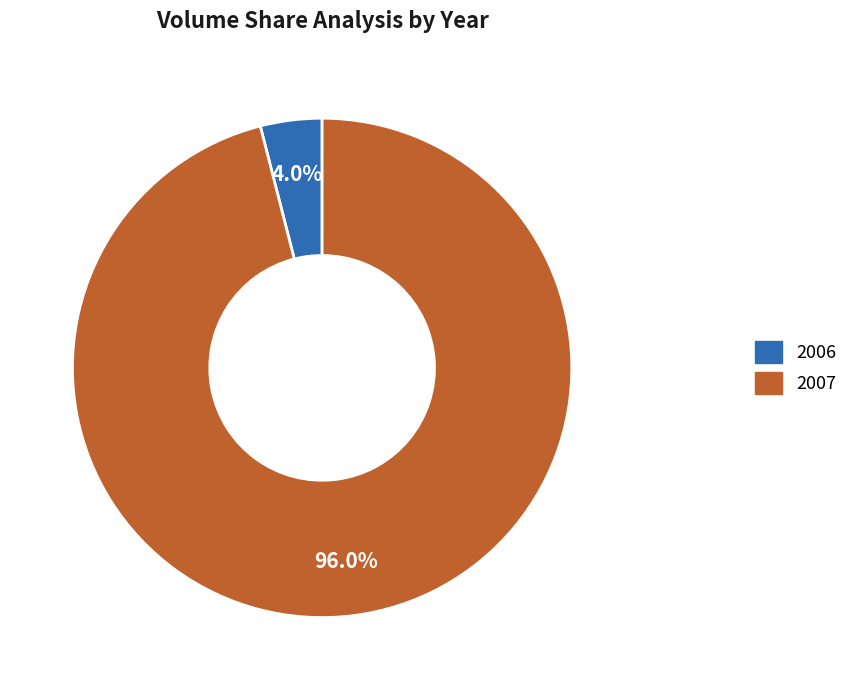

Rank the categories by value from highest to lowest.

2007, 2006